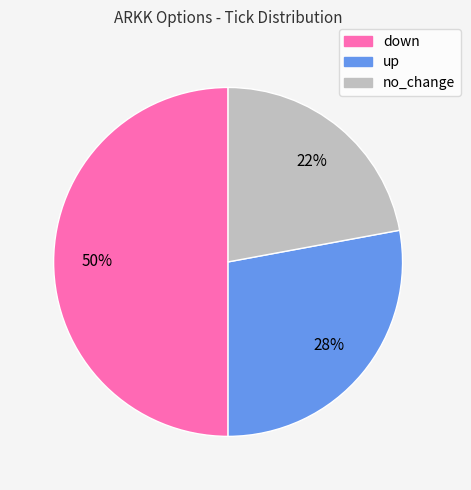

Does no_change account for over 50% of the chart?

No